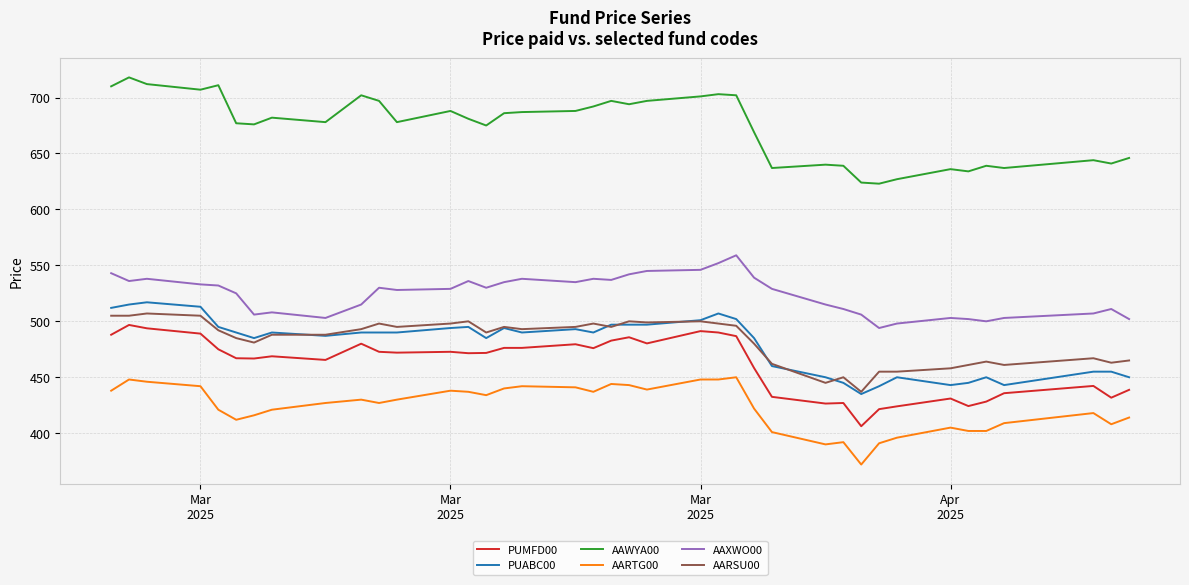

What is the greatest value displayed?

718.0